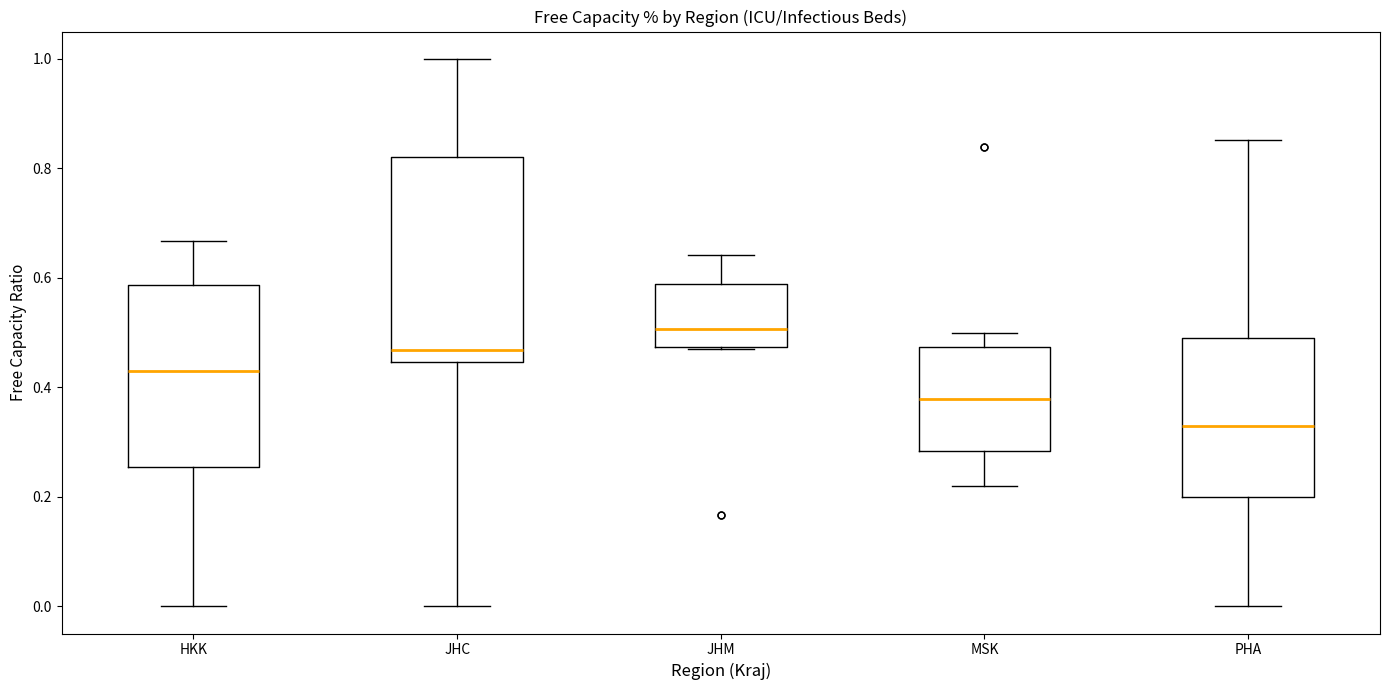

Which box's median line is the highest?

JHM